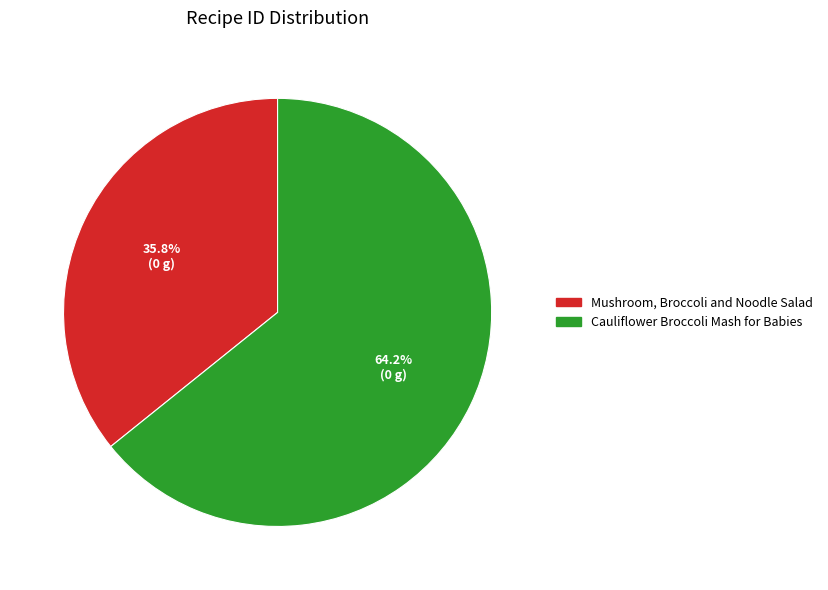

Count the number of slices in the pie.

2